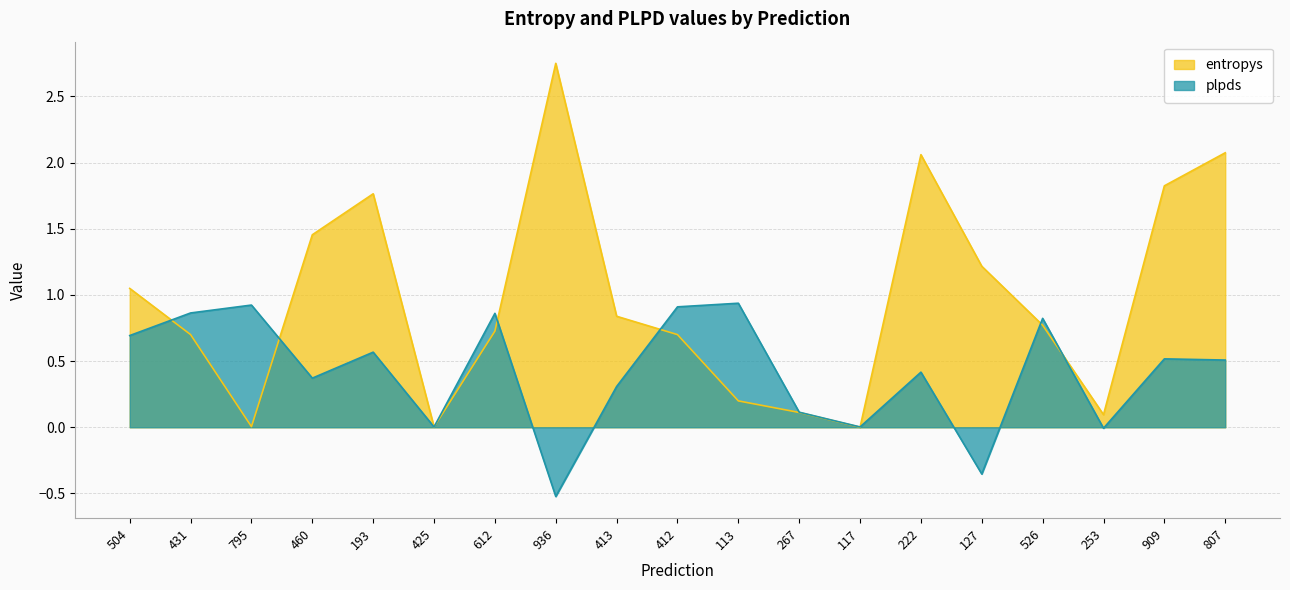

At 425, list the series in order from smallest to largest.

plpds, entropys